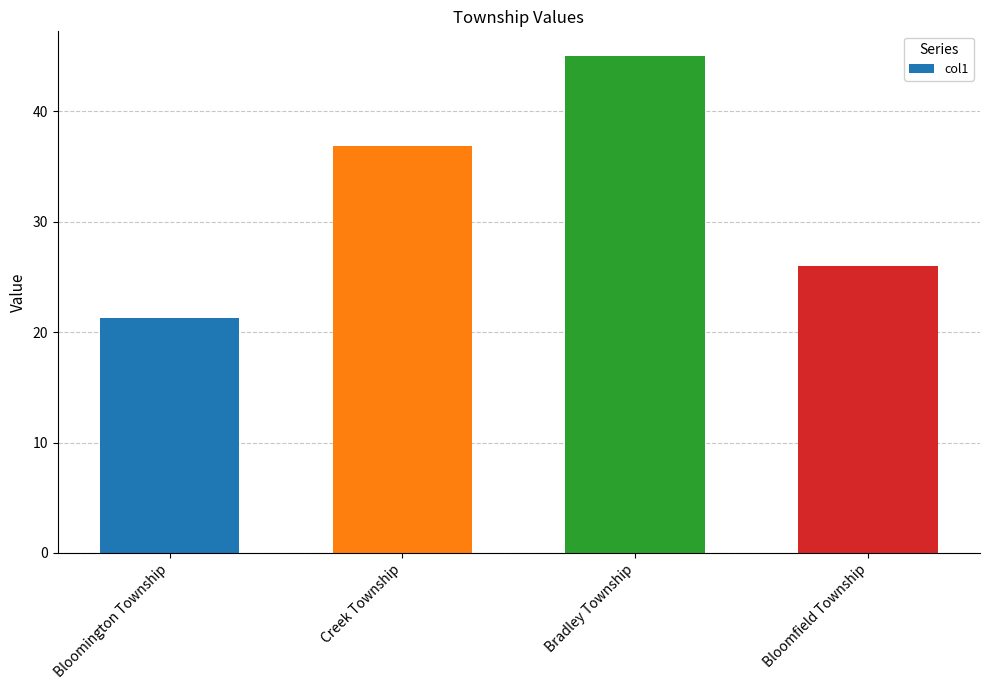

Count the values in the range 26 to 45.

3